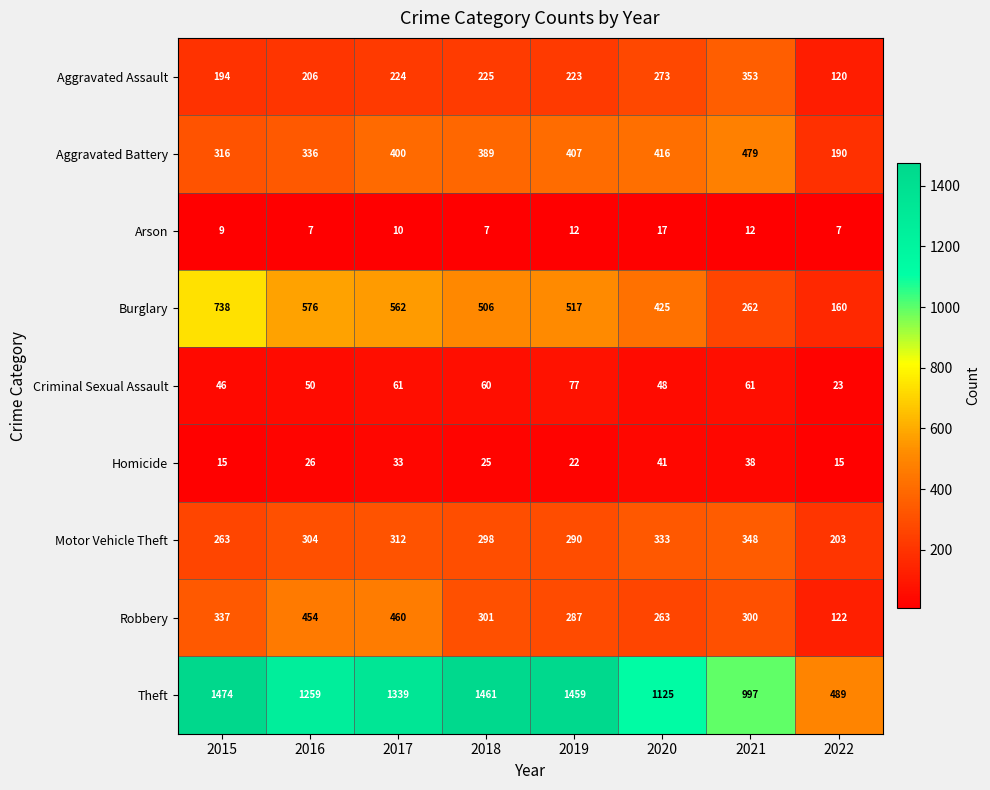

What is the total value across all series at 2022?

1329